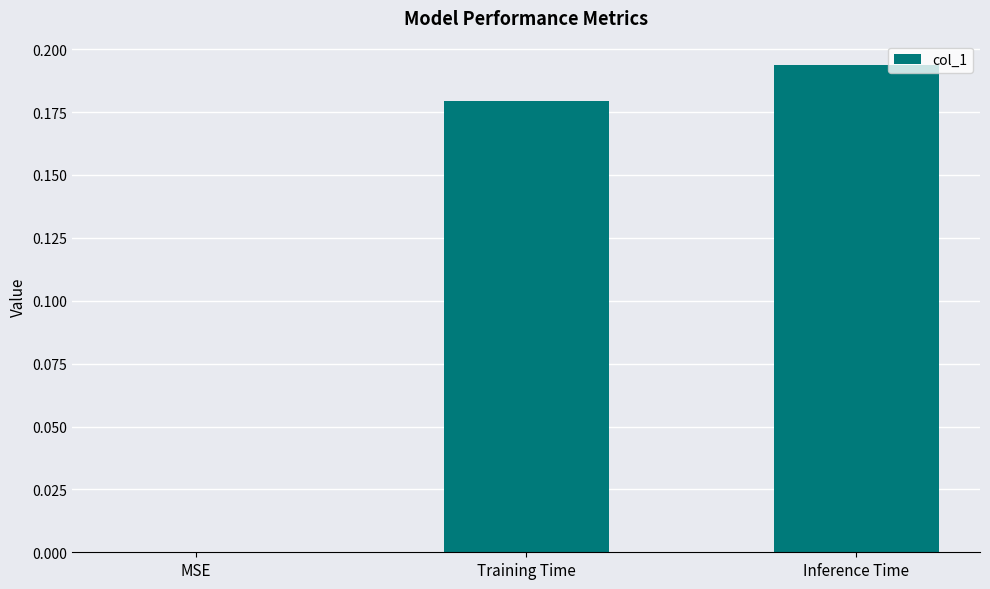

How many data points does each series have?

3